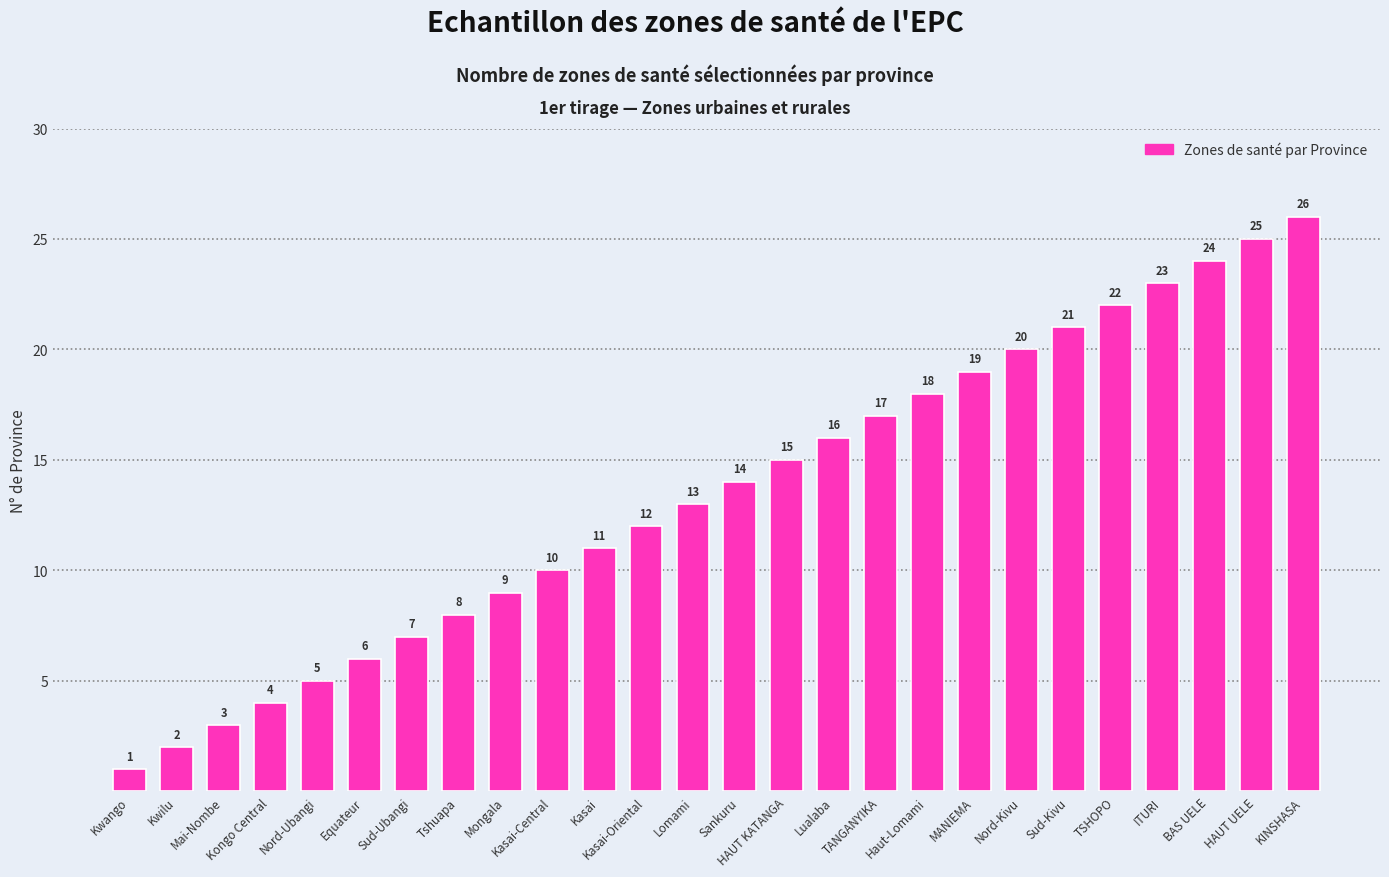

What is the average value?

14